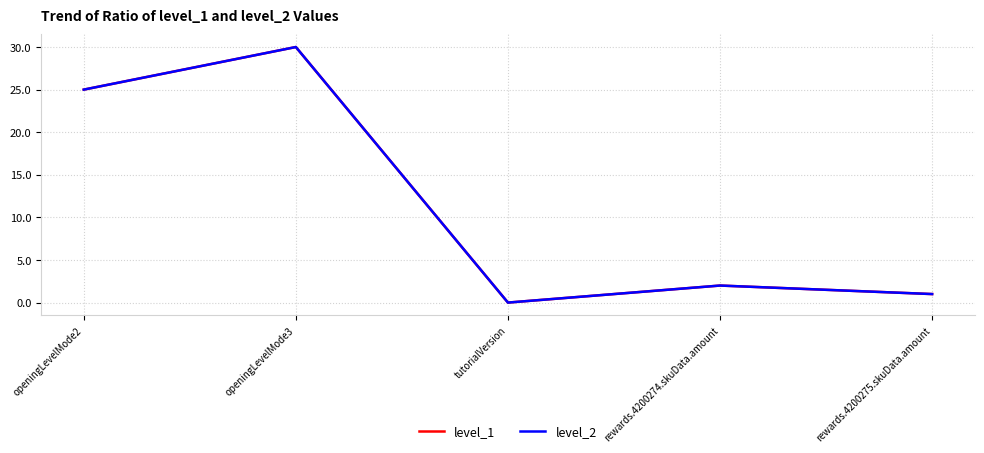

Is this an area chart (filled region under the line)?

No